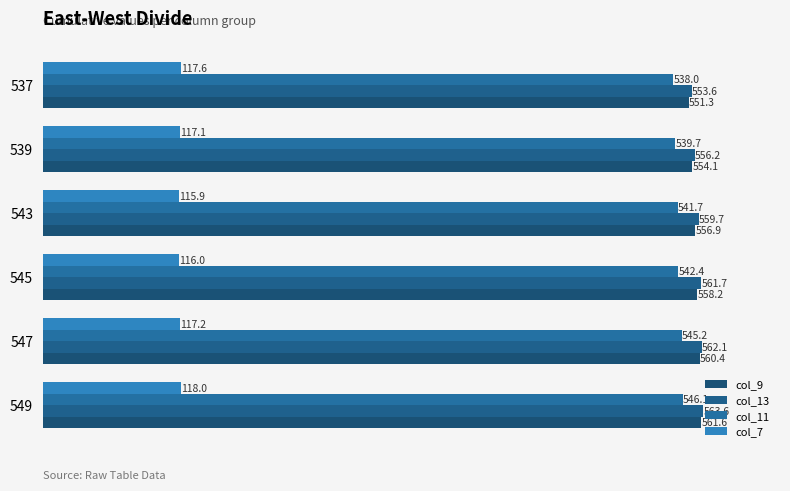

What is the difference between the maximum and second lowest values in the col_13 series?

7.4